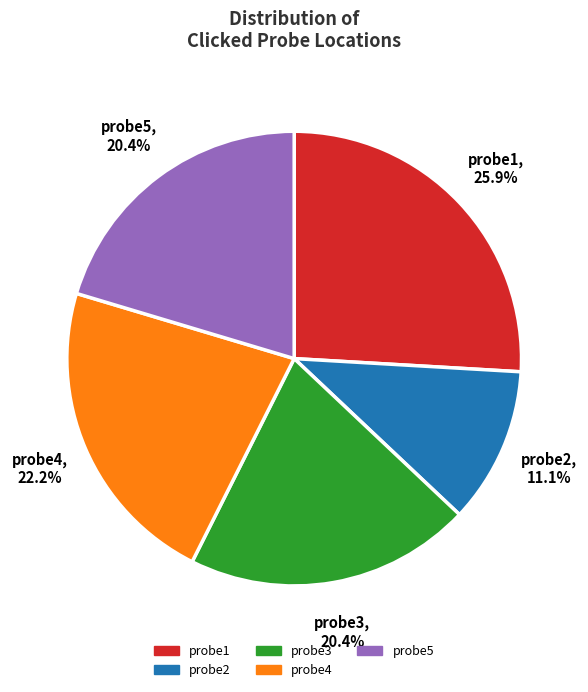

To the nearest percent, what is the average slice percentage?

20%